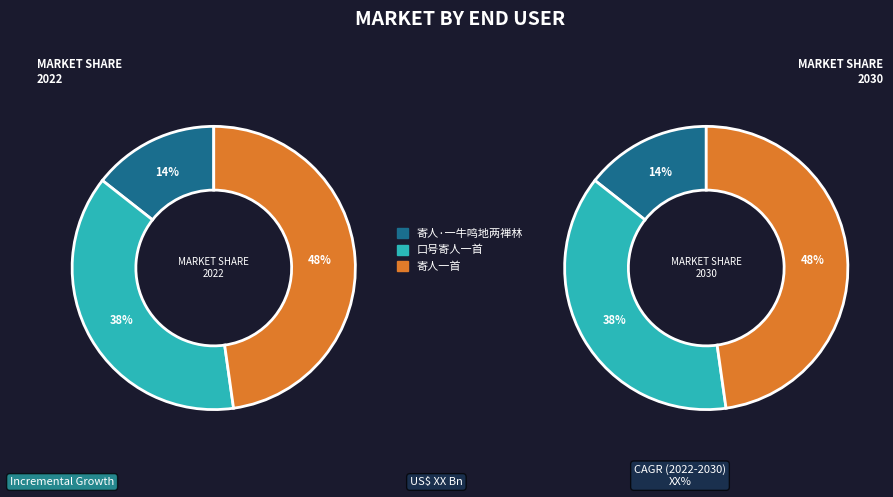

Is it true that 寄人·一牛鸣地两禅林 is 14% of the pie?

True